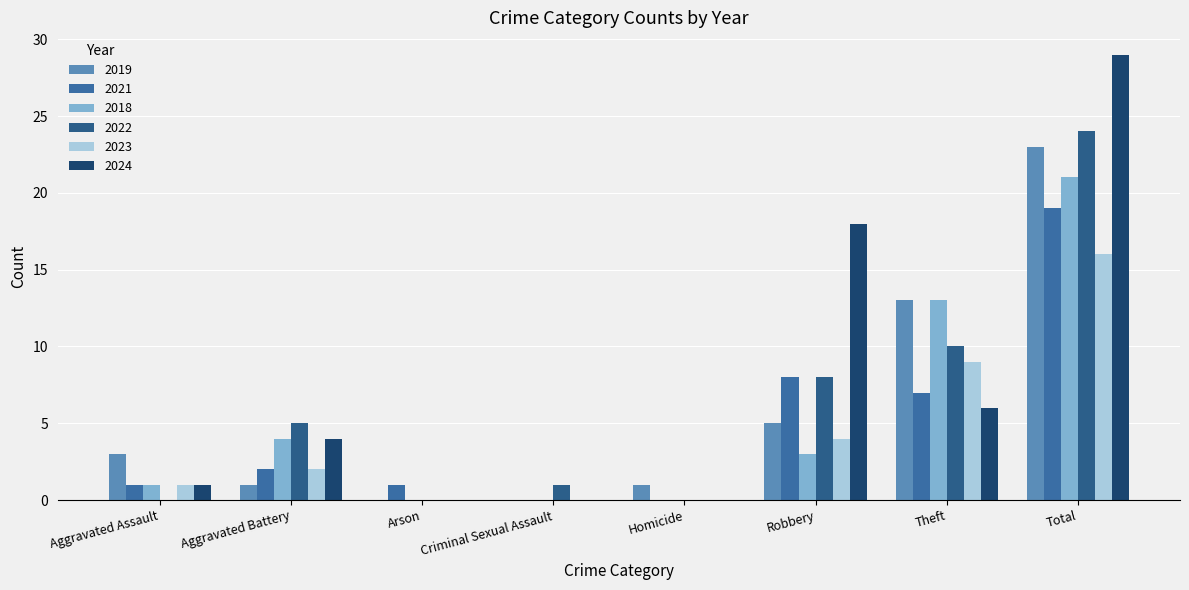

Count the number of data series in this chart.

6